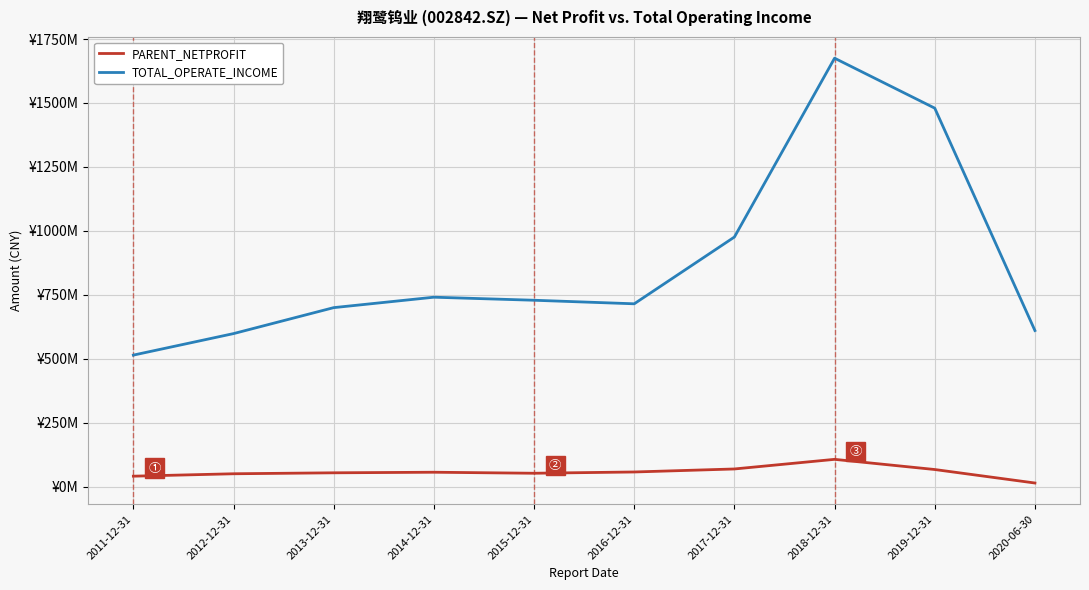

Does the chart display data point markers on the line(s)?

No